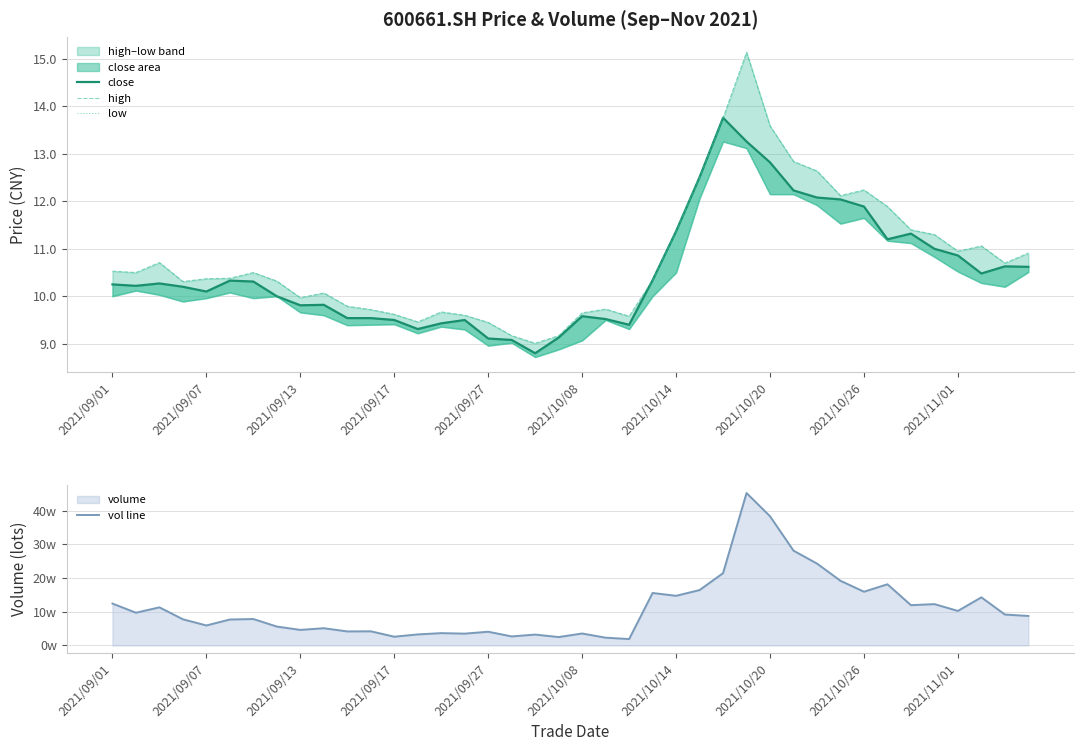

Reading left to right, list all the values displayed in this chart.

close: 10.2	10.2	10.3	10.2	10.1	10.3	10.3	10.0	9.8	9.8	9.5	9.5	9.5	9.3	9.4	9.5	9.1	9.1	8.8	9.1	9.6	9.5	9.4	10.3	11.4	12.5	13.8	13.3	12.8	12.2	12.1	12.0	11.9	11.2	11.3	11.0	10.9	10.5	10.6	10.6
high: 10.5	10.5	10.7	10.3	10.4	10.4	10.5	10.3	10.0	10.1	9.8	9.7	9.6	9.5	9.7	9.6	9.4	9.2	9.0	9.2	9.7	9.7	9.6	10.3	11.4	12.5	13.8	15.1	13.6	12.8	12.6	12.1	12.2	11.9	11.4	11.3	10.9	11.1	10.7	10.9
low: 10.0	10.1	10.0	9.9	10.0	10.1	10.0	10.0	9.7	9.6	9.4	9.4	9.4	9.2	9.4	9.3	9.0	9.0	8.7	8.9	9.1	9.5	9.3	10.0	10.5	12.1	13.3	13.1	12.2	12.2	11.9	11.5	11.7	11.2	11.1	10.8	10.5	10.3	10.2	10.5
vol line: 124125.6	96958.4	112905.9	77494.4	59195.2	76855.8	78260.6	55927.1	46017.1	51015.7	41512.0	41850.5	25858.5	32618.5	36443.8	34953.1	40603.5	26662.0	32168.6	24789.8	35324.2	22962.0	18851.0	155520.3	147107.6	164155.1	214291.8	451857.8	382980.1	281009.2	242708.6	191647.4	159269.1	181261.9	119391.4	122479.4	102349.8	142573.2	91582.8	87353.9